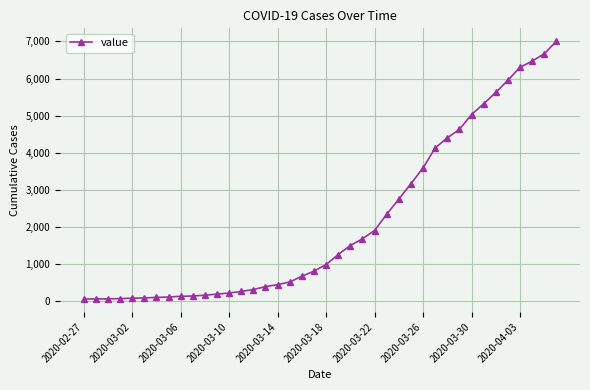

How many lines are shown in the chart?

1